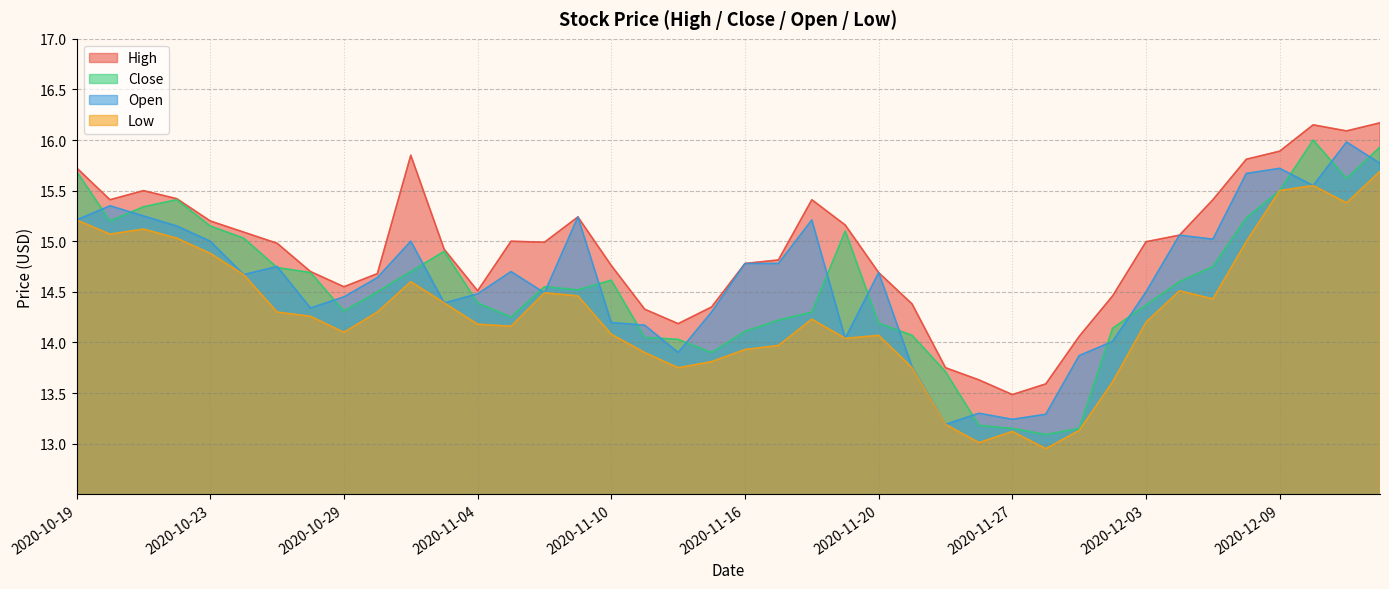

What is the difference between the second highest and second lowest values in the Open series?

2.5